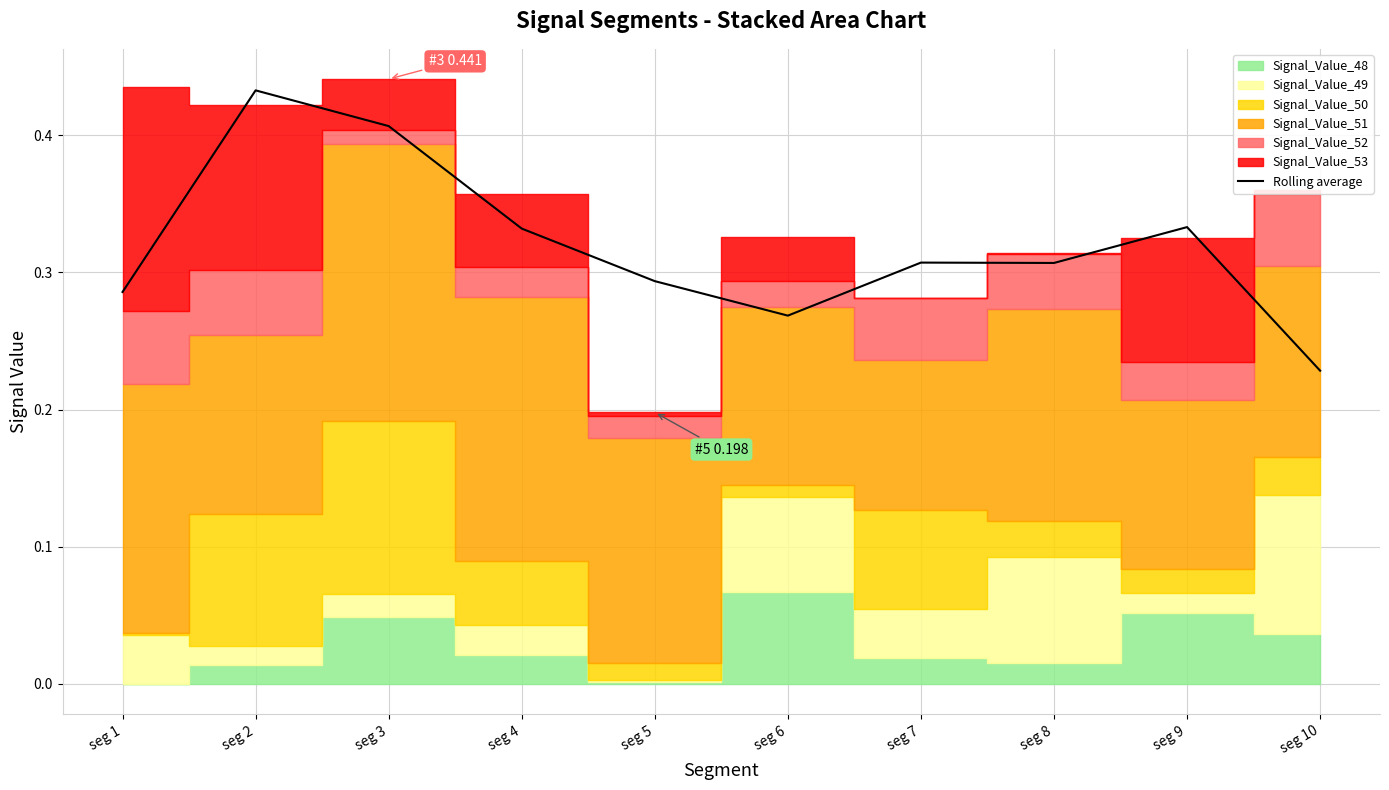

At which label is the value closest to 0?

seg 10